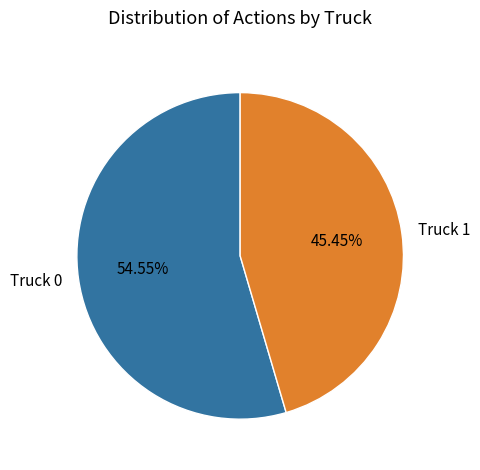

Do Truck 0 and Truck 1 together represent more than half of the pie?

Yes